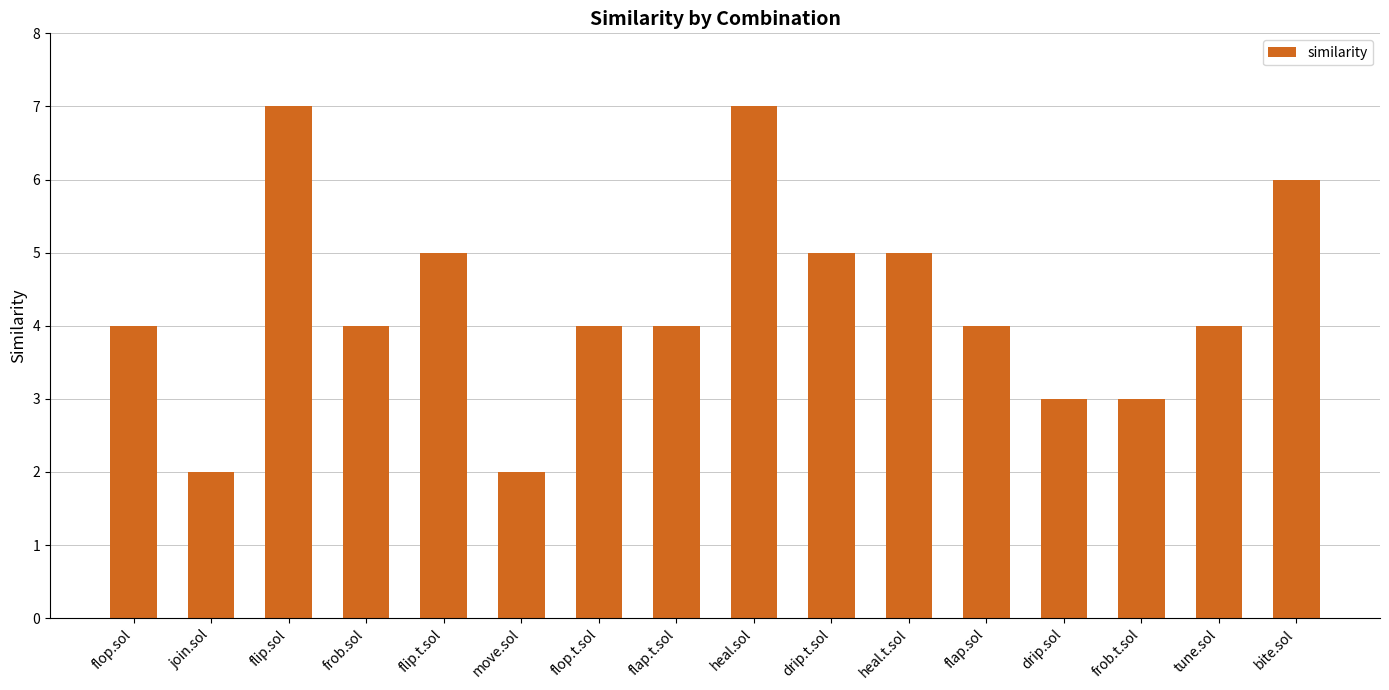

What is the change in value from move.sol to drip.t.sol?

+3